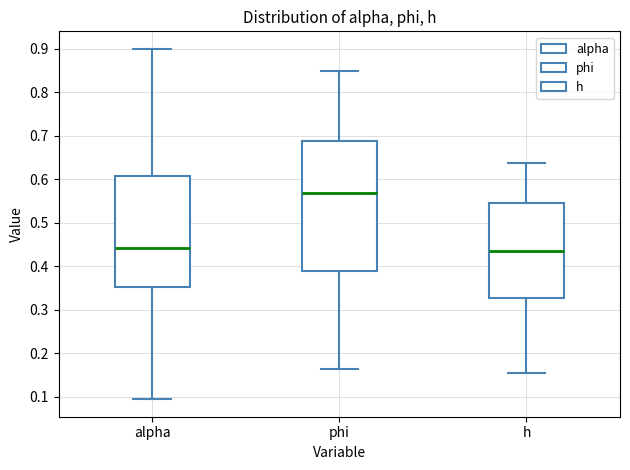

Which box has the highest median line?

phi